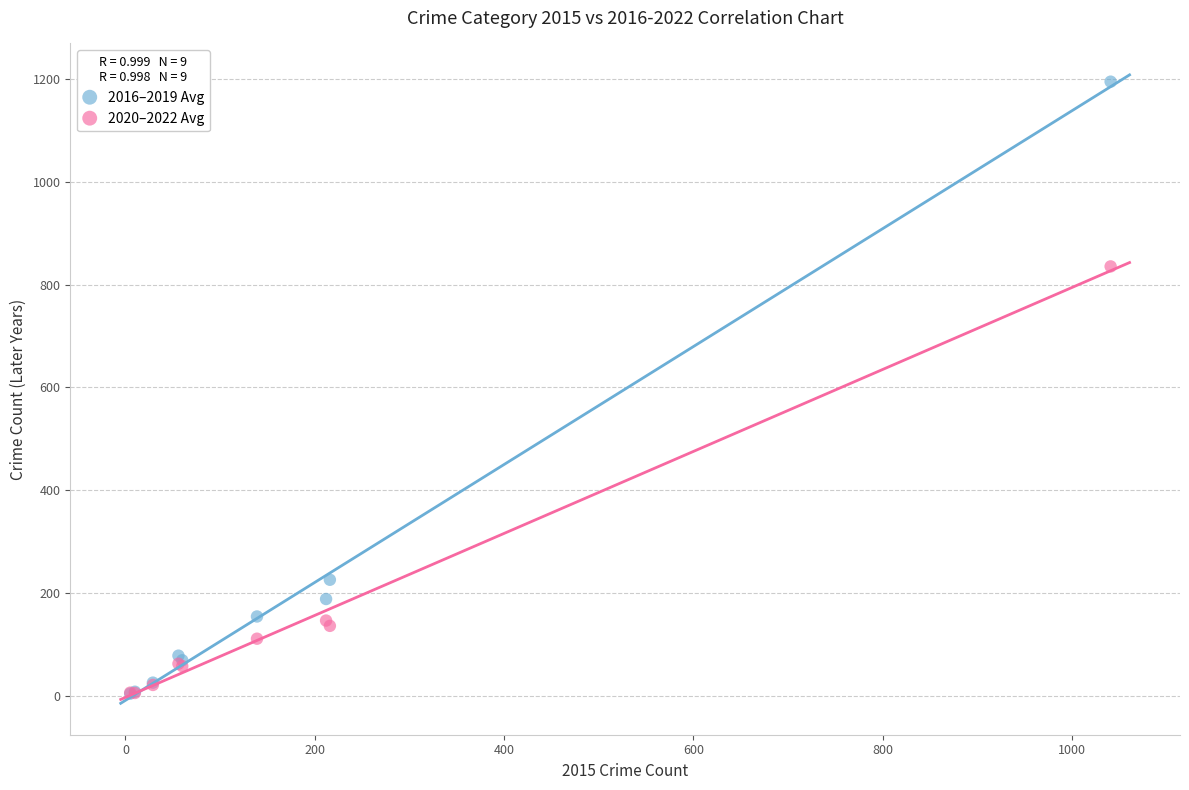

In the 2016–2019 Avg series, what Y value is closest to 599?

225.8